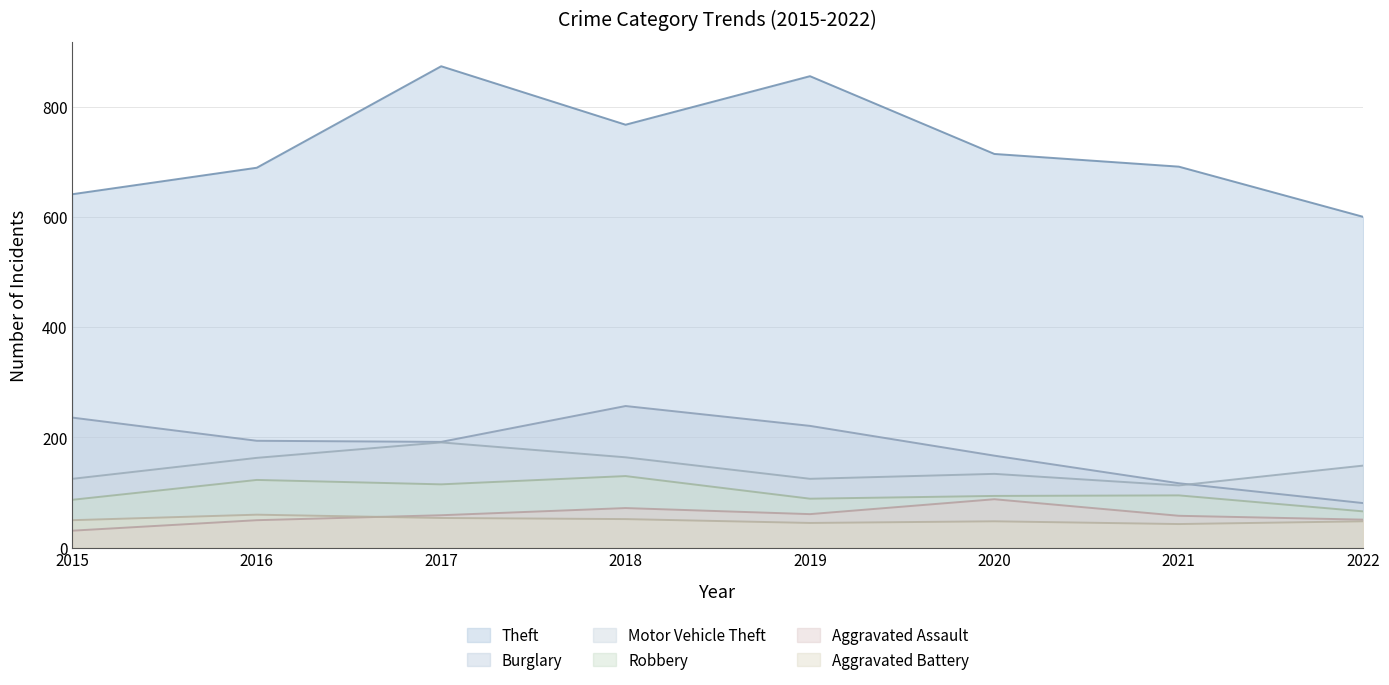

True or false: Aggravated Assault and Burglary intersect in this chart.

False